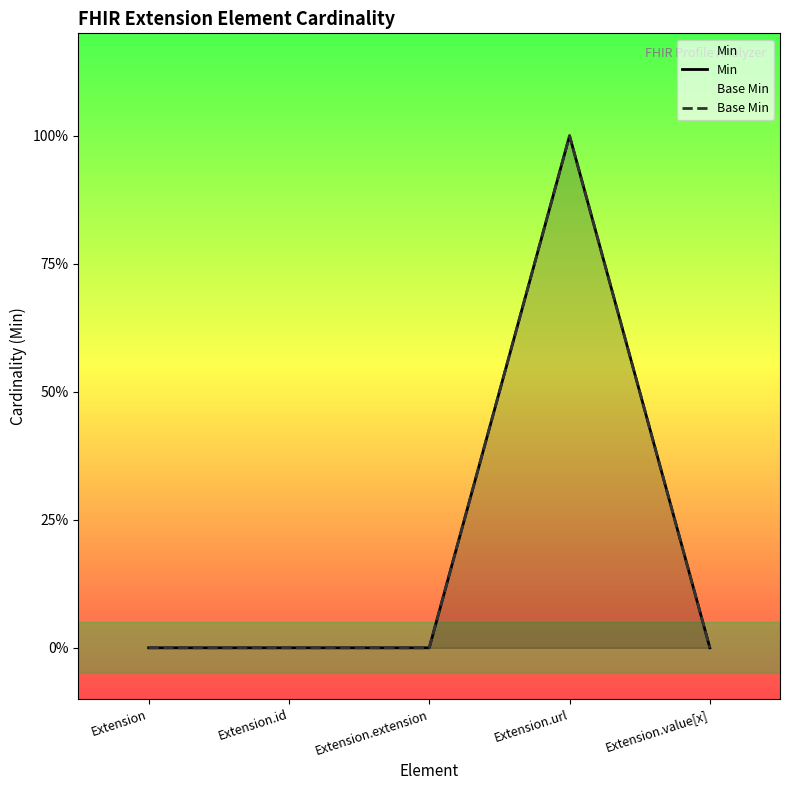

True or false: Min and Base Min intersect in this chart.

False